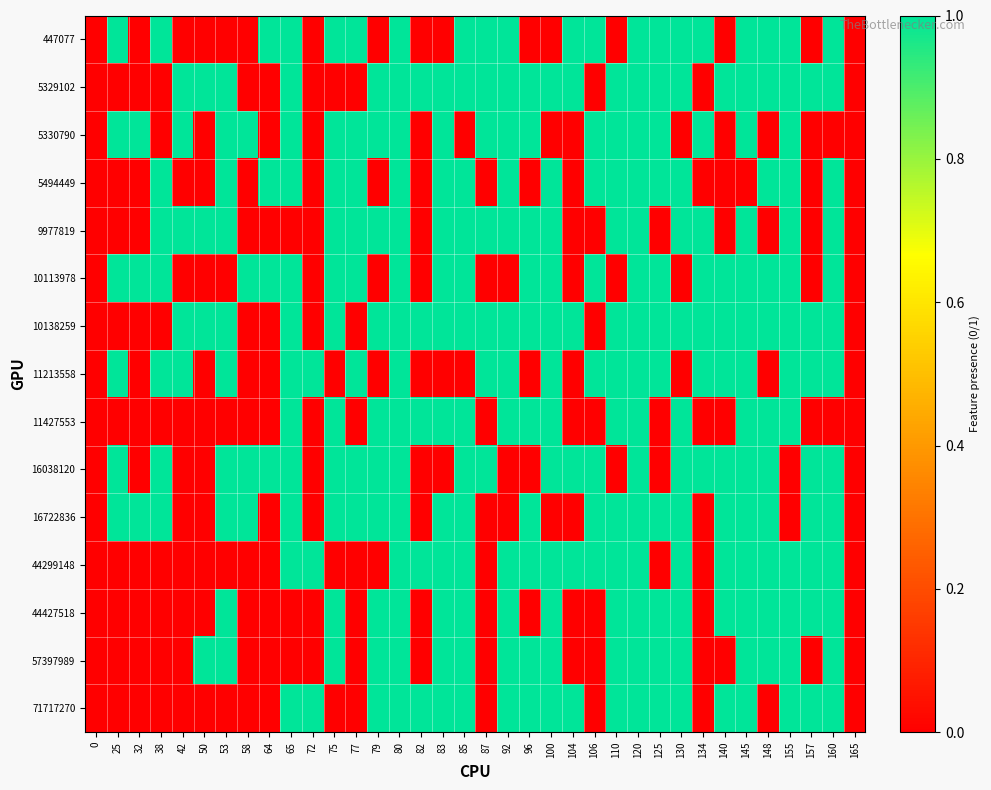

At which category is the sum across all series the highest?

80